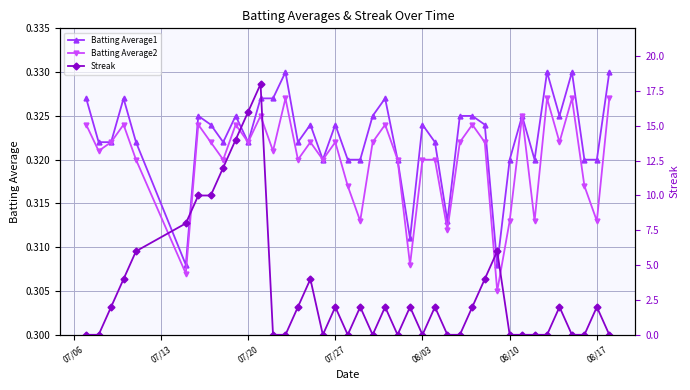

In Batting Average2, how many points are lower than both neighbors (excluding endpoints)?

14